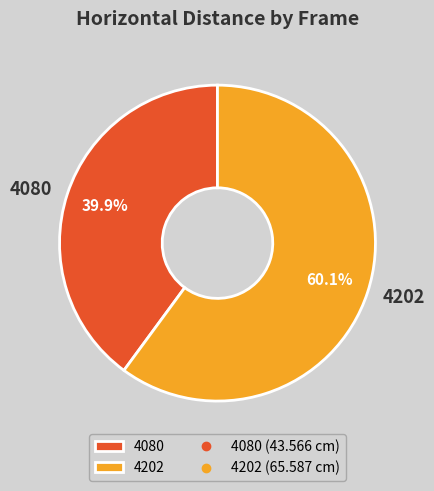

What is the ratio of the value at 4202 to the value at 4080?

1.5